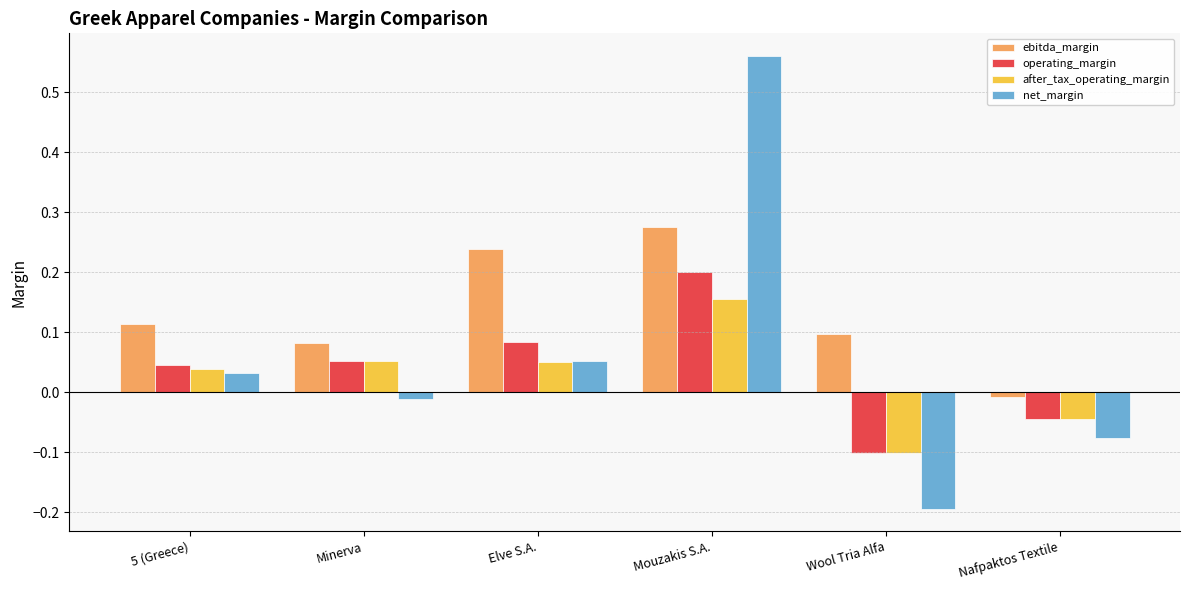

What are all the series names shown in the legend?

ebitda_margin, operating_margin, after_tax_operating_margin, net_margin